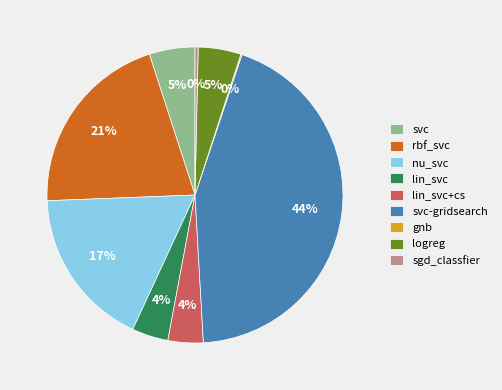

Is logreg the majority of the pie?

No